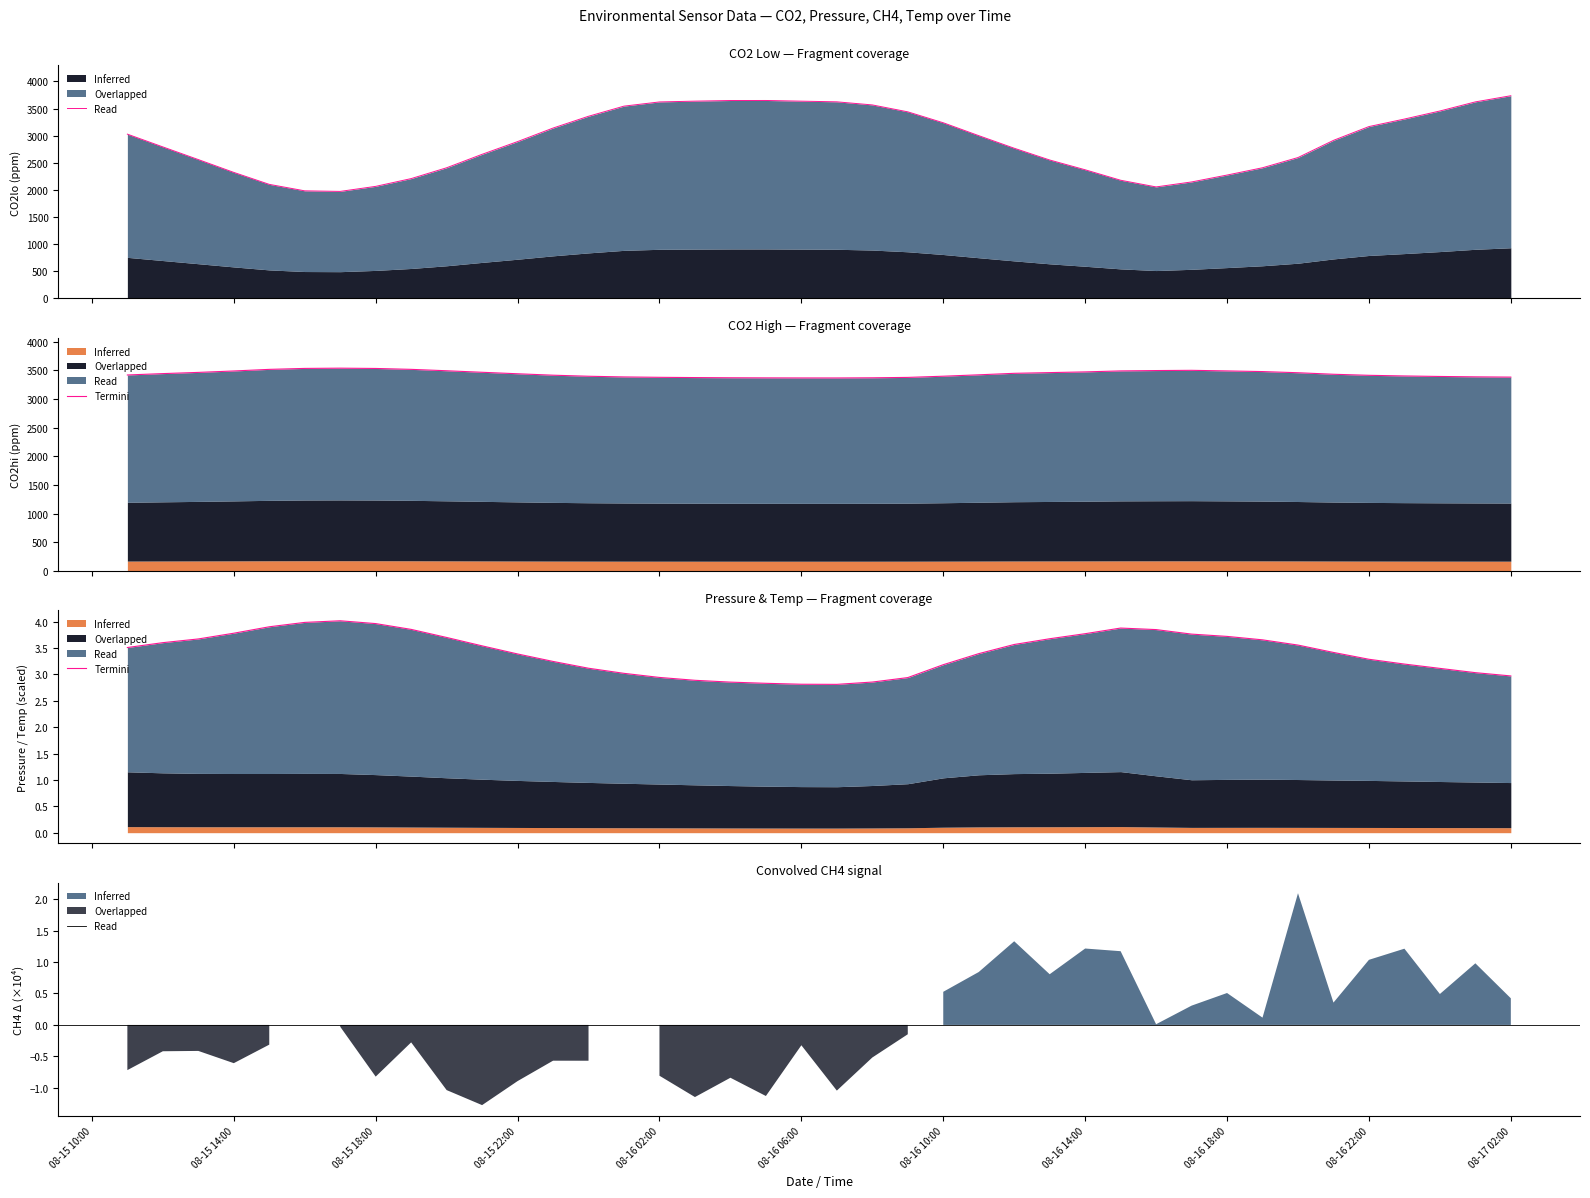

What is the ratio of the value at 08-15 14:00 to the value at 08-16 06:00?

1.3